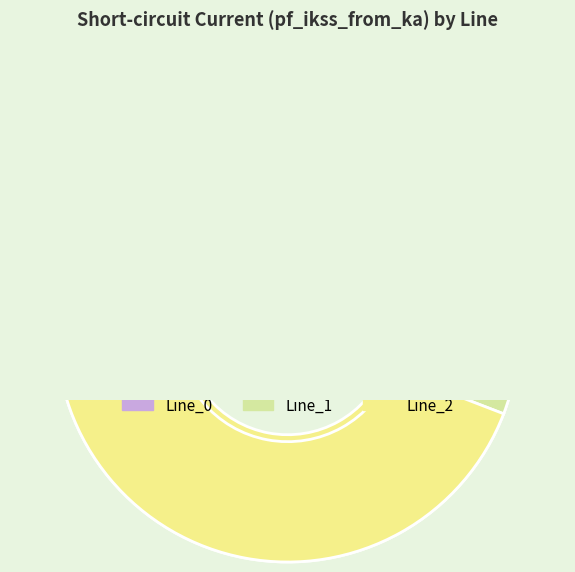

How many slices are in this pie chart?

3